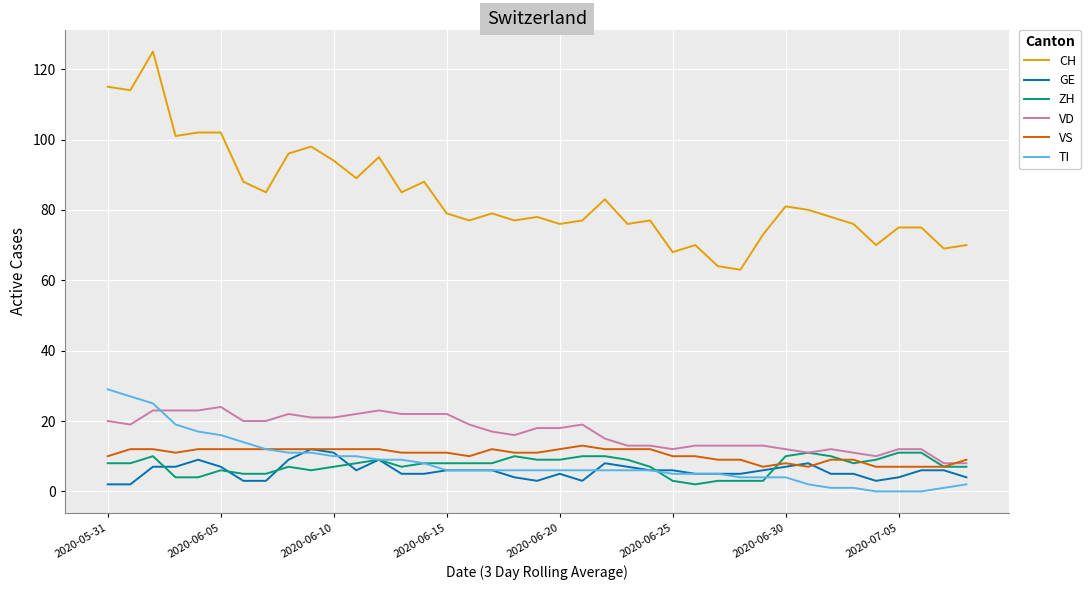

Which series has the largest total across all categories?

CH